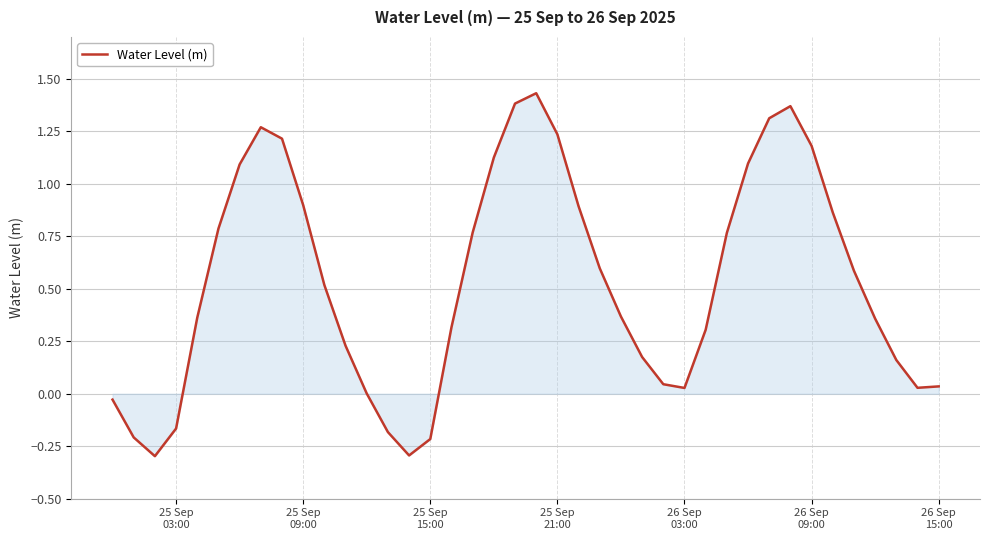

What is the minimum value shown in the chart?

-0.3